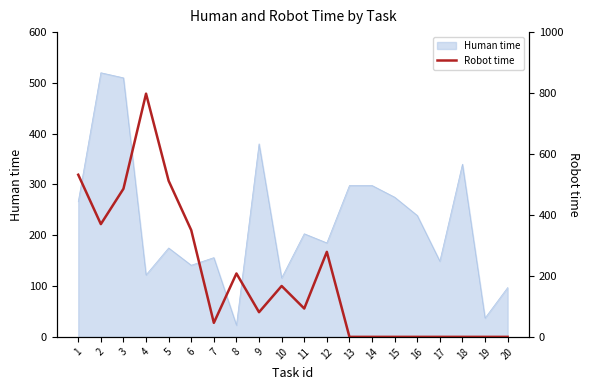

The value at 6 is 350. True or false?

True